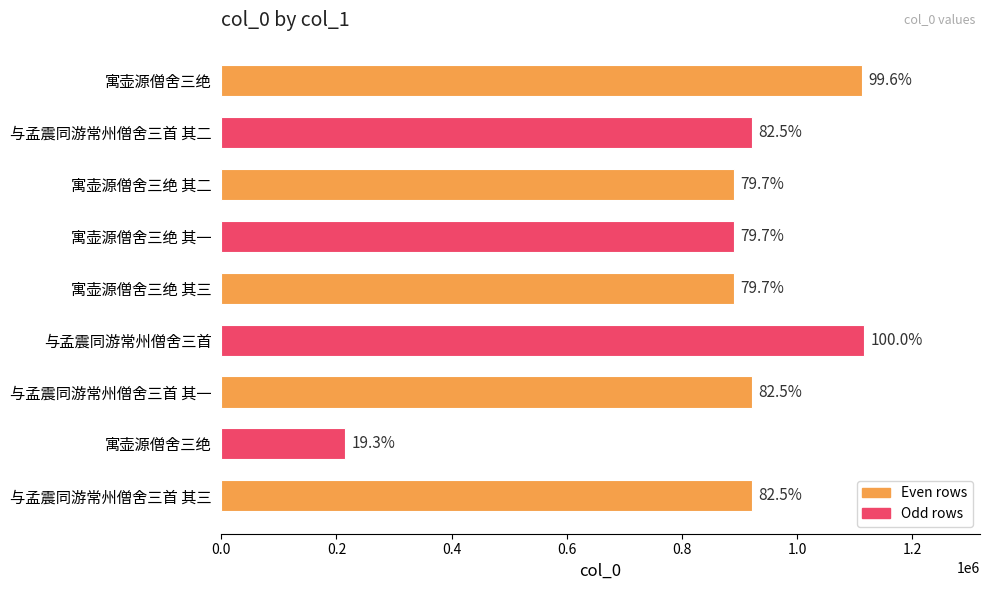

How many bars are there in total?

9